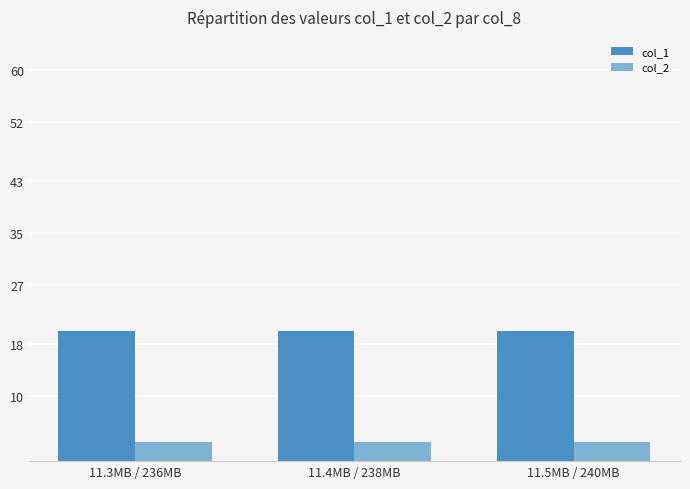

What is the label of the 3rd bar from the right?

11.3MB / 236MB